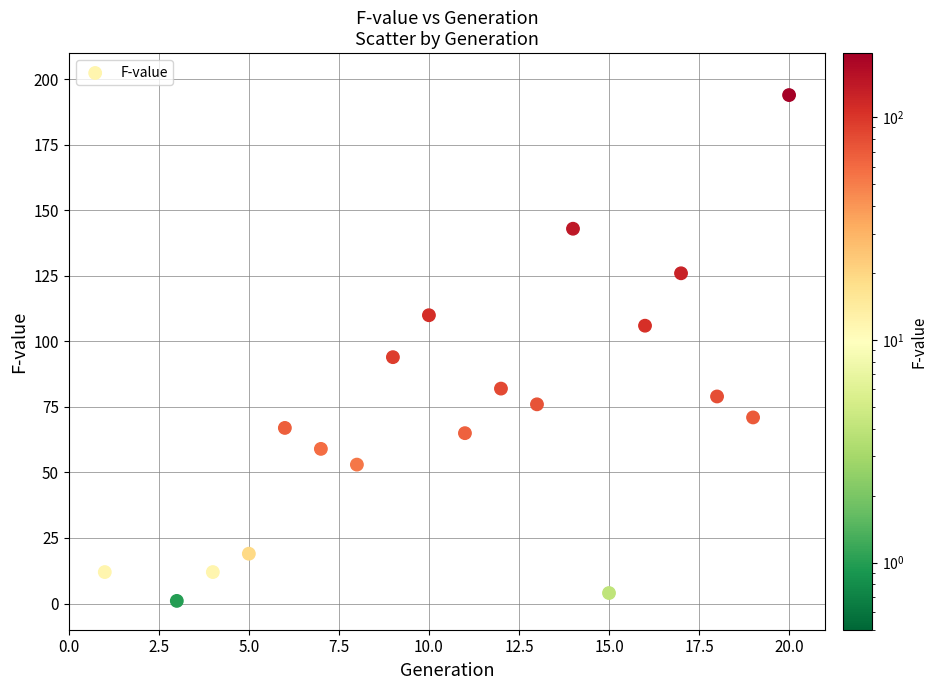

What Y value in the scatter plot is closest to 97?

94